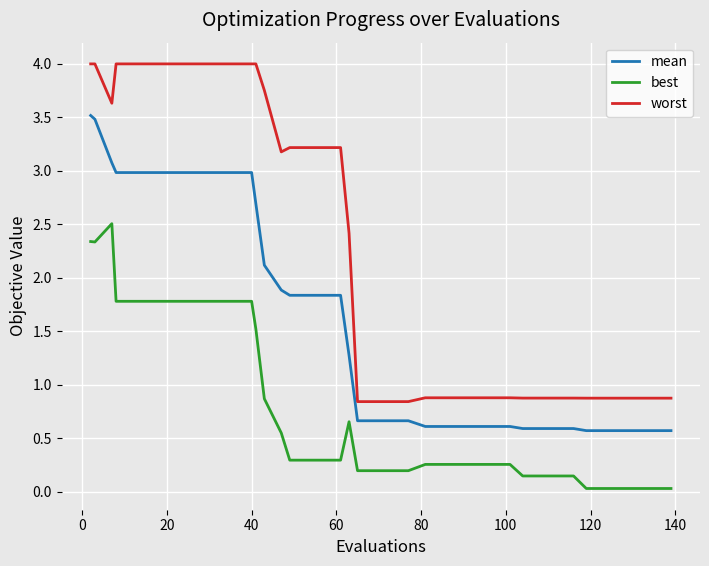

Which series has the largest range (max minus min)?

worst